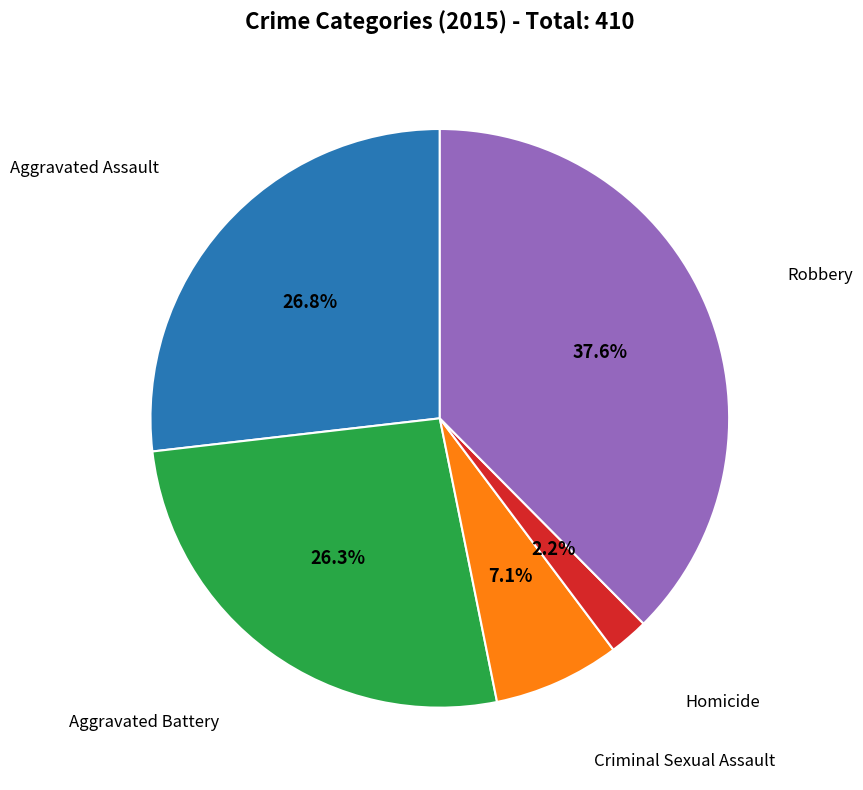

To the nearest percent, what is the difference between the Robbery and Homicide slice percentages?

35%